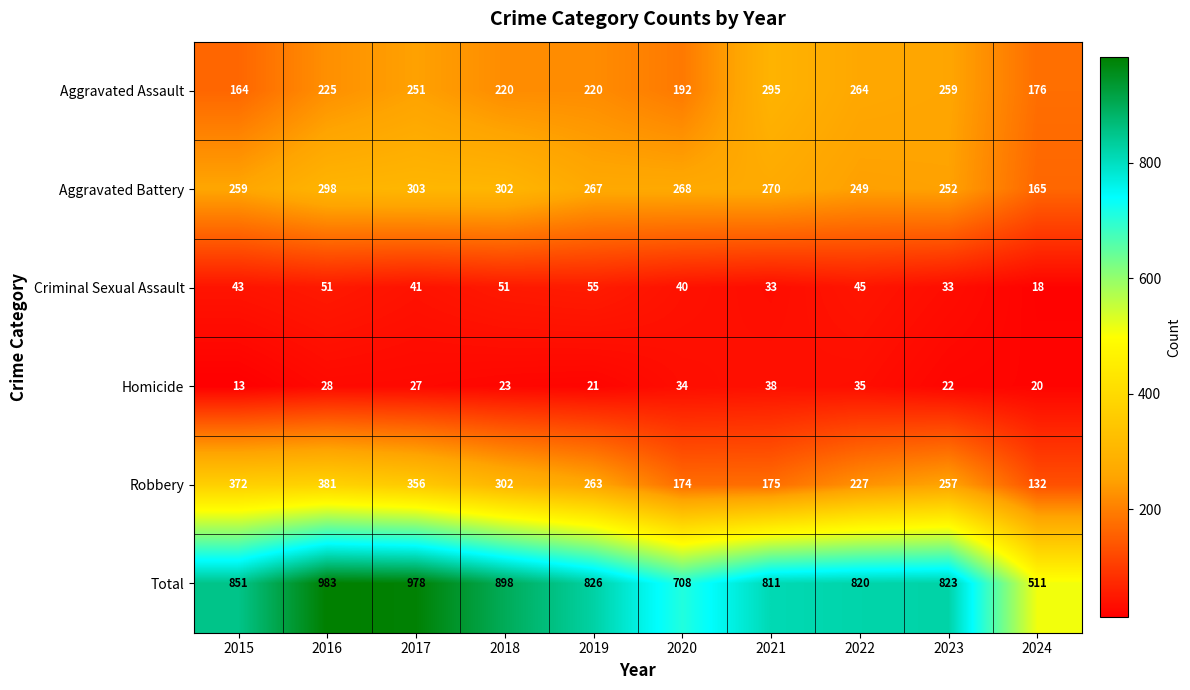

What is the sum of the Criminal Sexual Assault values at 2017 and 2024?

59